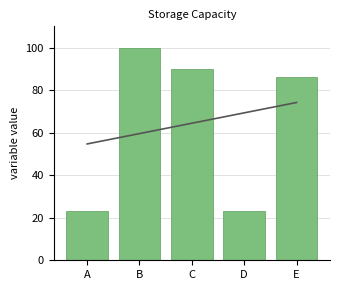

What is the difference between the values at B and C?

10.0